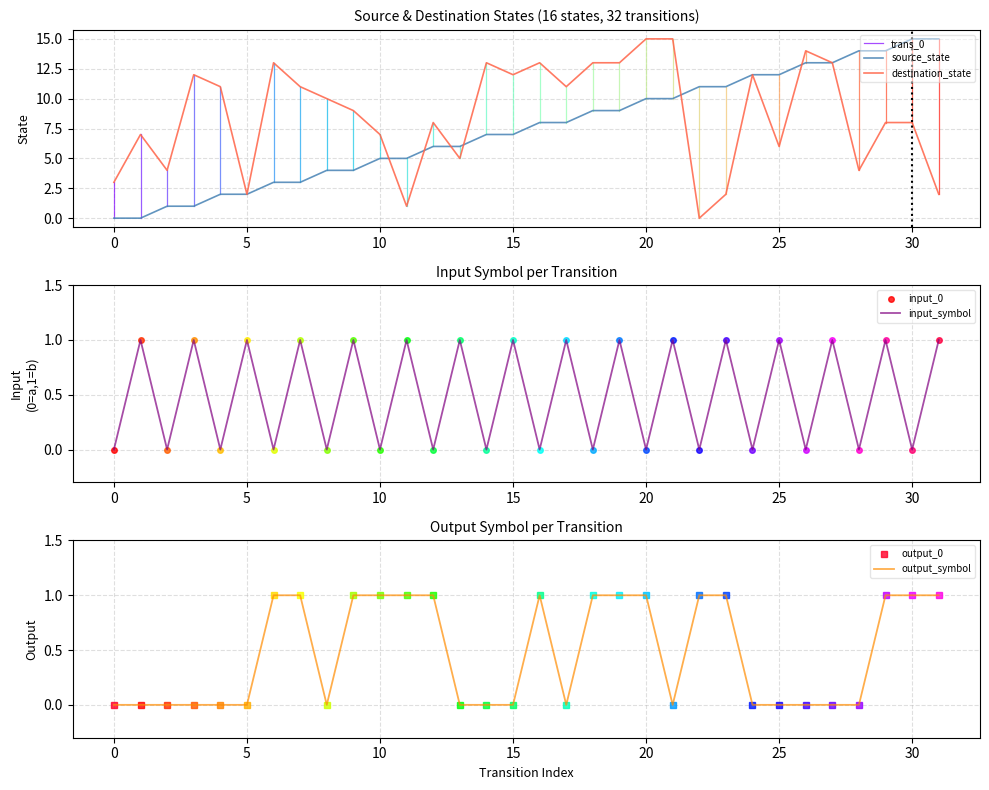

List the series in order of their peak value, lowest first.

input_symbol, output_symbol, source_state, destination_state